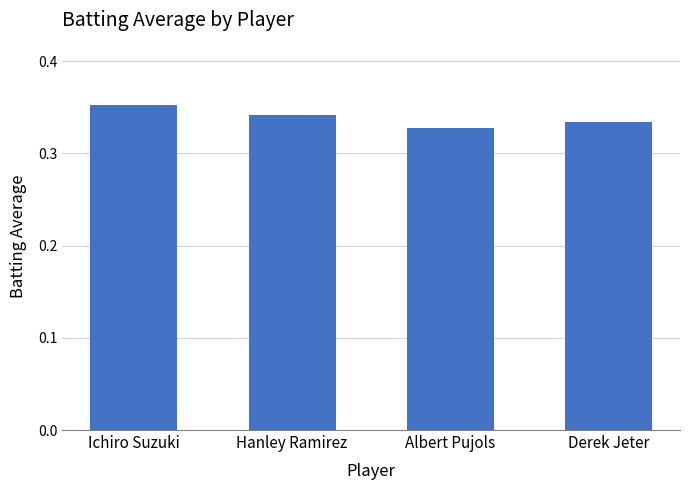

Does the chart contain stacked bars?

No